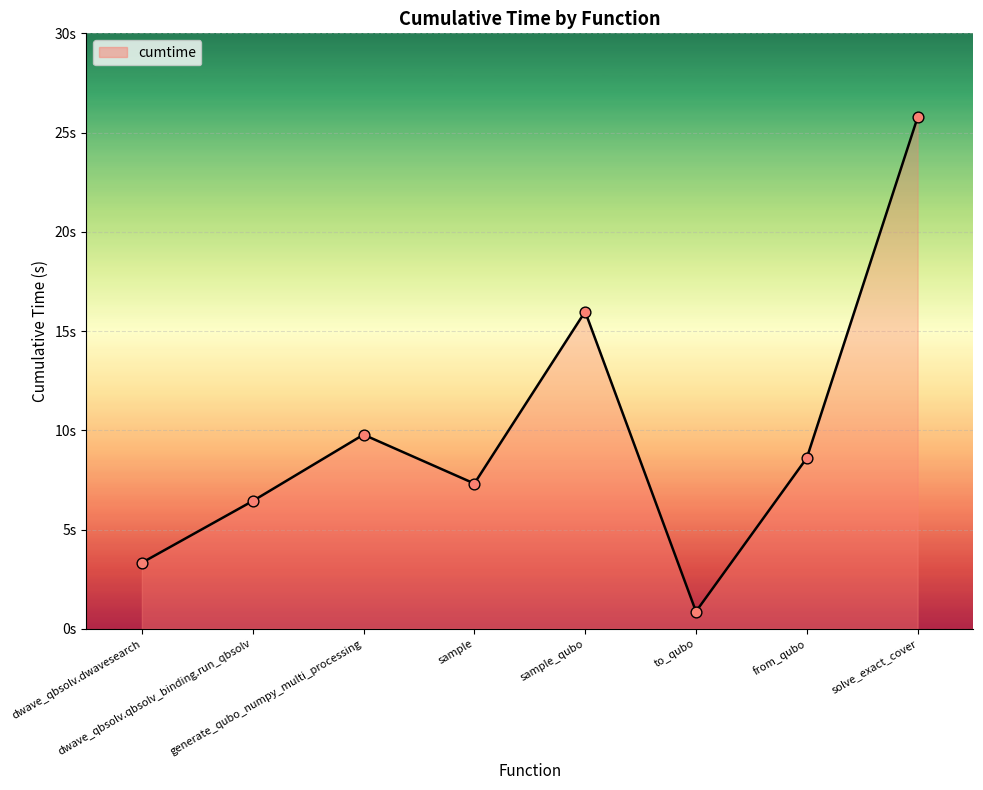

Does the chart have visible grid lines?

Yes